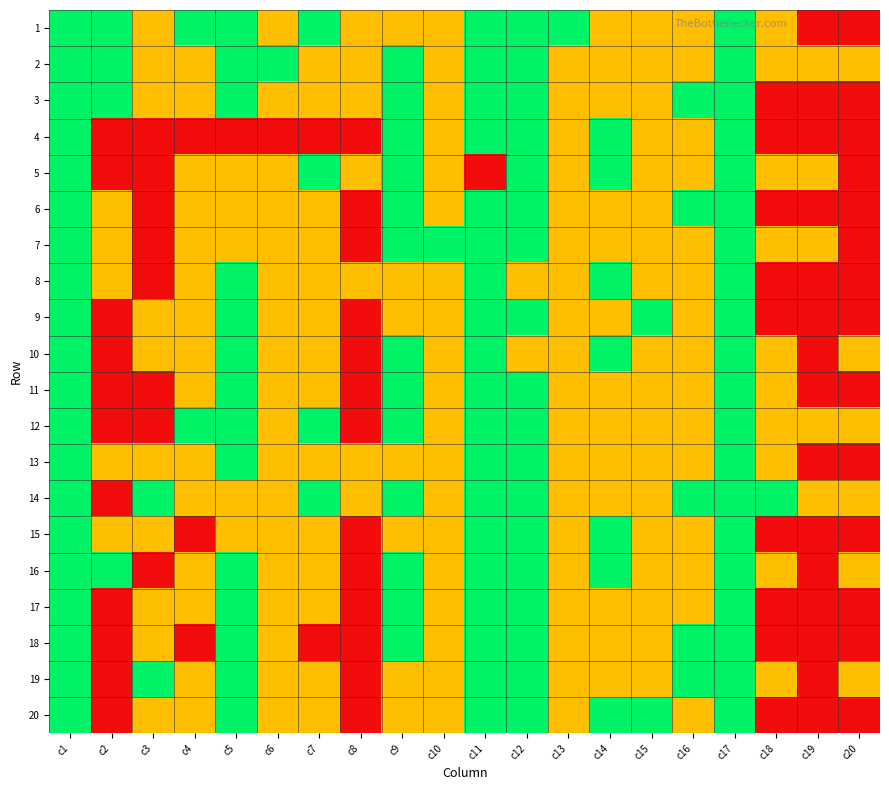

Reading left to right, transcribe all the data shown in this chart.

1: c1=3	c2=3	c3=2	c4=3	c5=3	c6=2	c7=3	c8=2	c9=2	c10=2	c11=3	c12=3	c13=3	c14=2	c15=2	c16=2	c17=3	c18=2	c19=1	c20=1
2: c1=3	c2=3	c3=2	c4=2	c5=3	c6=3	c7=2	c8=2	c9=3	c10=2	c11=3	c12=3	c13=2	c14=2	c15=2	c16=2	c17=3	c18=2	c19=2	c20=2
3: c1=3	c2=3	c3=2	c4=2	c5=3	c6=2	c7=2	c8=2	c9=3	c10=2	c11=3	c12=3	c13=2	c14=2	c15=2	c16=3	c17=3	c18=1	c19=1	c20=1
4: c1=3	c2=1	c3=1	c4=1	c5=1	c6=1	c7=1	c8=1	c9=3	c10=2	c11=3	c12=3	c13=2	c14=3	c15=2	c16=2	c17=3	c18=1	c19=1	c20=1
5: c1=3	c2=1	c3=1	c4=2	c5=2	c6=2	c7=3	c8=2	c9=3	c10=2	c11=1	c12=3	c13=2	c14=3	c15=2	c16=2	c17=3	c18=2	c19=2	c20=1
6: c1=3	c2=2	c3=1	c4=2	c5=2	c6=2	c7=2	c8=1	c9=3	c10=2	c11=3	c12=3	c13=2	c14=2	c15=2	c16=3	c17=3	c18=1	c19=1	c20=1
7: c1=3	c2=2	c3=1	c4=2	c5=2	c6=2	c7=2	c8=1	c9=3	c10=3	c11=3	c12=3	c13=2	c14=2	c15=2	c16=2	c17=3	c18=2	c19=2	c20=1
8: c1=3	c2=2	c3=1	c4=2	c5=3	c6=2	c7=2	c8=2	c9=2	c10=2	c11=3	c12=2	c13=2	c14=3	c15=2	c16=2	c17=3	c18=1	c19=1	c20=1
9: c1=3	c2=1	c3=2	c4=2	c5=3	c6=2	c7=2	c8=1	c9=2	c10=2	c11=3	c12=3	c13=2	c14=2	c15=3	c16=2	c17=3	c18=1	c19=1	c20=1
10: c1=3	c2=1	c3=2	c4=2	c5=3	c6=2	c7=2	c8=1	c9=3	c10=2	c11=3	c12=2	c13=2	c14=3	c15=2	c16=2	c17=3	c18=2	c19=1	c20=2
11: c1=3	c2=1	c3=1	c4=2	c5=3	c6=2	c7=2	c8=1	c9=3	c10=2	c11=3	c12=3	c13=2	c14=2	c15=2	c16=2	c17=3	c18=2	c19=1	c20=1
12: c1=3	c2=1	c3=1	c4=3	c5=3	c6=2	c7=3	c8=1	c9=3	c10=2	c11=3	c12=3	c13=2	c14=2	c15=2	c16=2	c17=3	c18=2	c19=2	c20=2
13: c1=3	c2=2	c3=2	c4=2	c5=3	c6=2	c7=2	c8=2	c9=2	c10=2	c11=3	c12=3	c13=2	c14=2	c15=2	c16=2	c17=3	c18=2	c19=1	c20=1
14: c1=3	c2=1	c3=3	c4=2	c5=2	c6=2	c7=3	c8=2	c9=3	c10=2	c11=3	c12=3	c13=2	c14=2	c15=2	c16=3	c17=3	c18=3	c19=2	c20=2
15: c1=3	c2=2	c3=2	c4=1	c5=2	c6=2	c7=2	c8=1	c9=2	c10=2	c11=3	c12=3	c13=2	c14=3	c15=2	c16=2	c17=3	c18=1	c19=1	c20=1
16: c1=3	c2=3	c3=1	c4=2	c5=3	c6=2	c7=2	c8=1	c9=3	c10=2	c11=3	c12=3	c13=2	c14=3	c15=2	c16=2	c17=3	c18=2	c19=1	c20=2
17: c1=3	c2=1	c3=2	c4=2	c5=3	c6=2	c7=2	c8=1	c9=3	c10=2	c11=3	c12=3	c13=2	c14=2	c15=2	c16=2	c17=3	c18=1	c19=1	c20=1
18: c1=3	c2=1	c3=2	c4=1	c5=3	c6=2	c7=1	c8=1	c9=3	c10=2	c11=3	c12=3	c13=2	c14=2	c15=2	c16=3	c17=3	c18=1	c19=1	c20=1
19: c1=3	c2=1	c3=3	c4=2	c5=3	c6=2	c7=2	c8=1	c9=2	c10=2	c11=3	c12=3	c13=2	c14=2	c15=2	c16=3	c17=3	c18=2	c19=1	c20=2
20: c1=3	c2=1	c3=2	c4=2	c5=3	c6=2	c7=2	c8=1	c9=2	c10=2	c11=3	c12=3	c13=2	c14=3	c15=3	c16=2	c17=3	c18=1	c19=1	c20=1